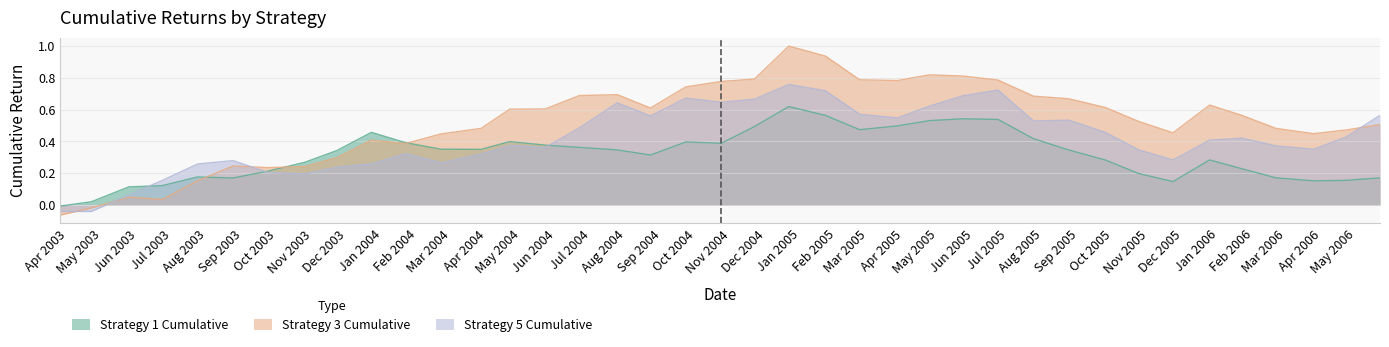

What is the highest value of the Strategy 3 Cumulative series?

1.0